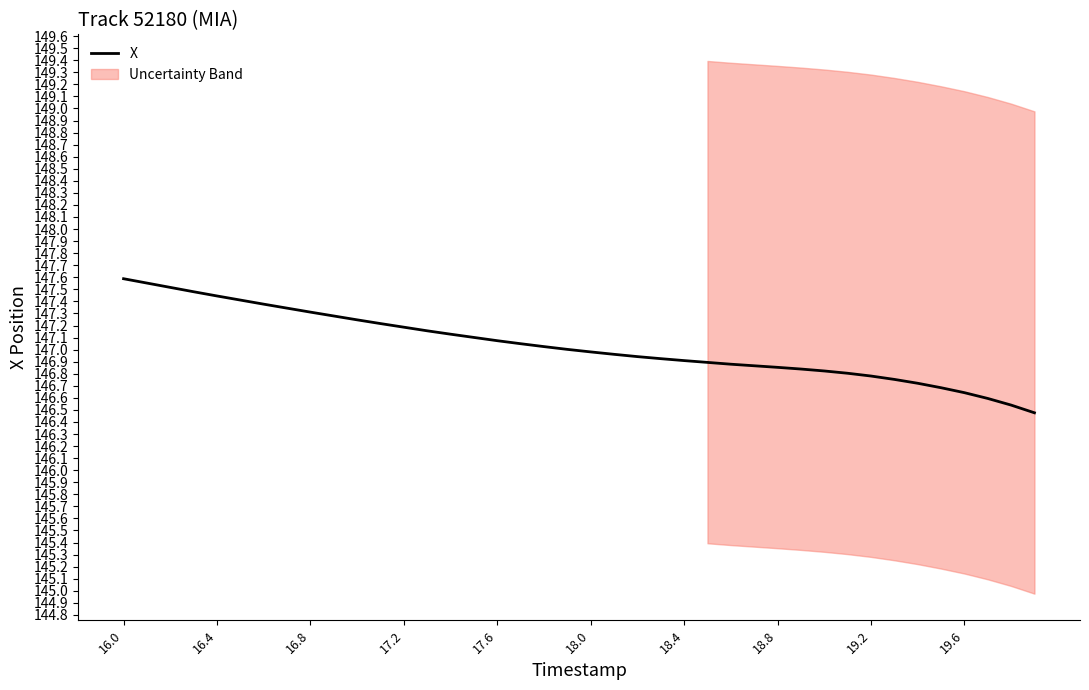

Is it true that X equals 147.1 at 17.6?

True